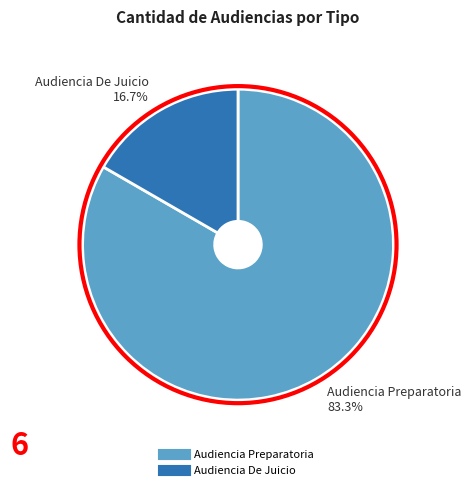

Which slice is the smallest?

Audiencia De Juicio